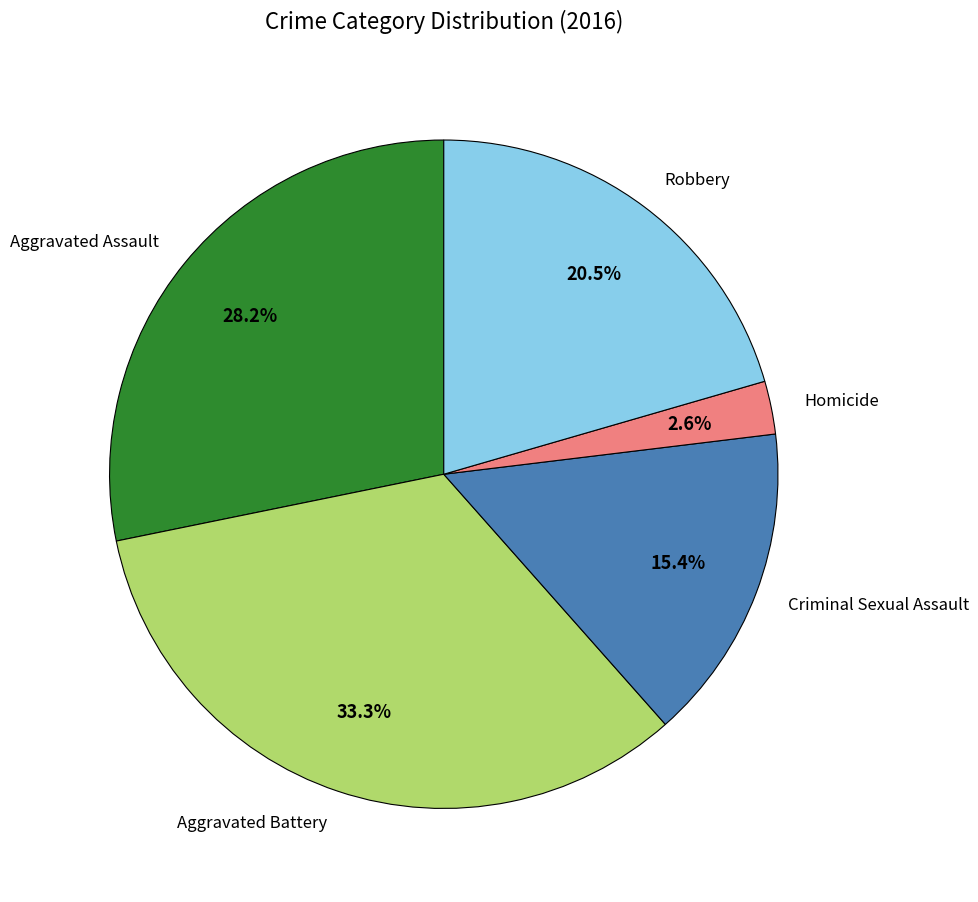

Is Aggravated Battery the majority of the pie?

No